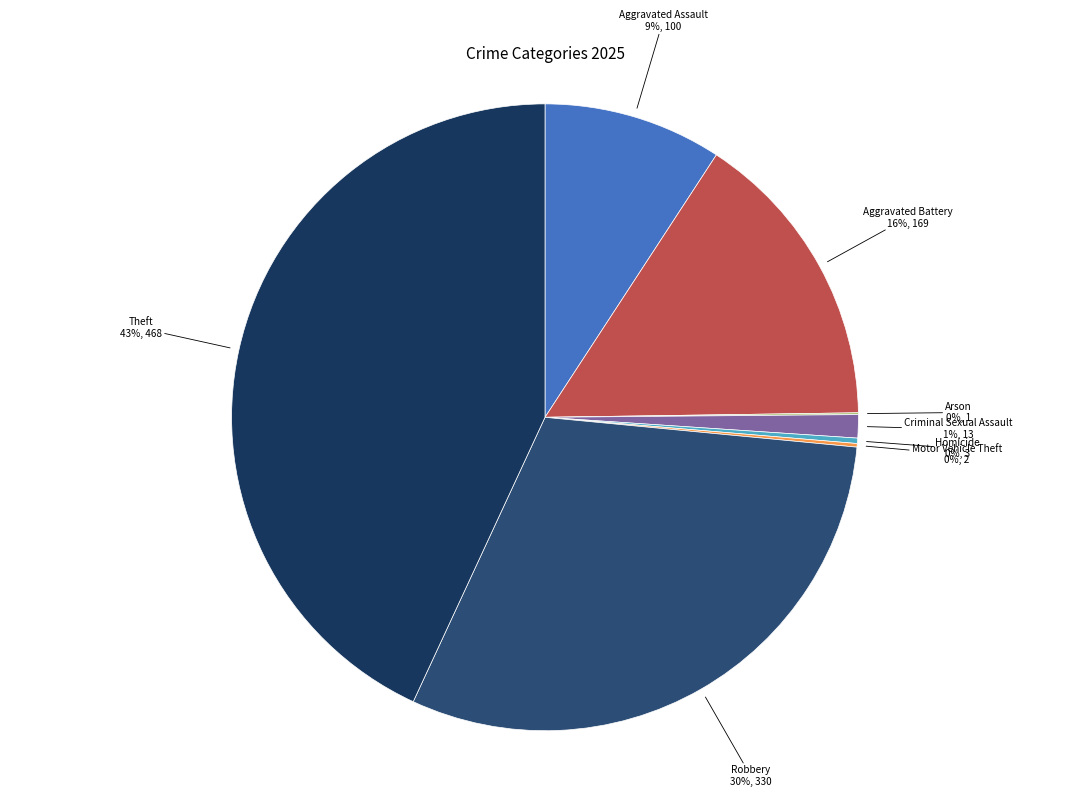

Is there any slice that represents more than half of the pie?

No